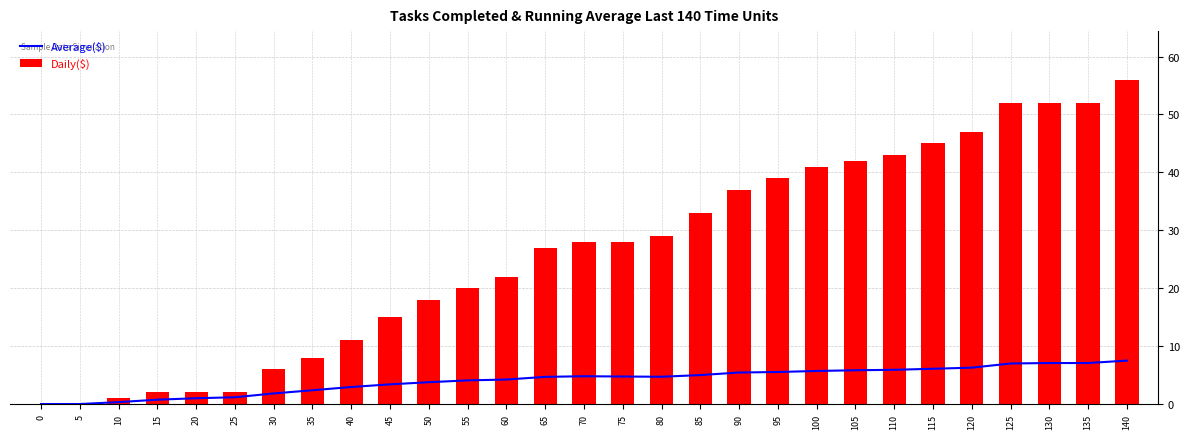

What is the average value of the Average($) series?

4.1